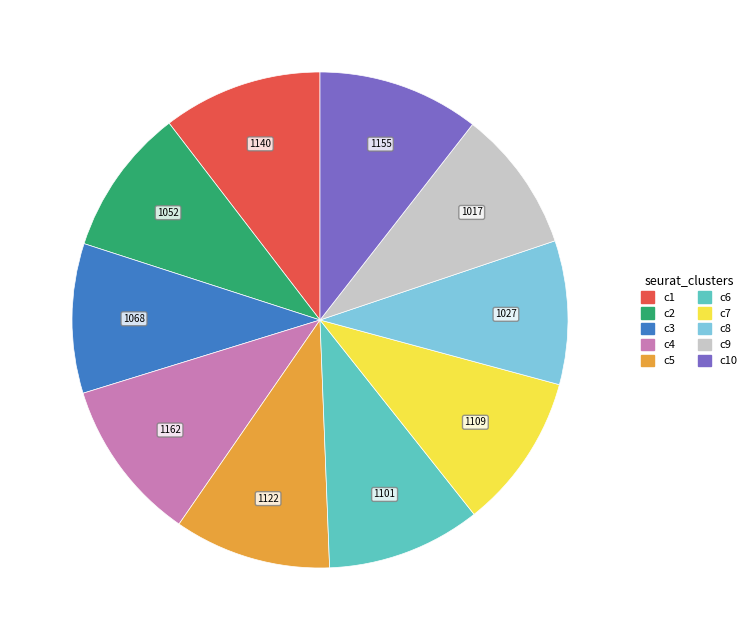

Does any single category account for the majority?

No